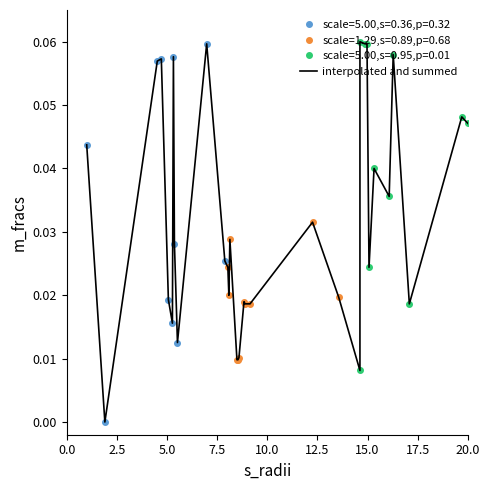

Count the values in the range 0 to 1.

34